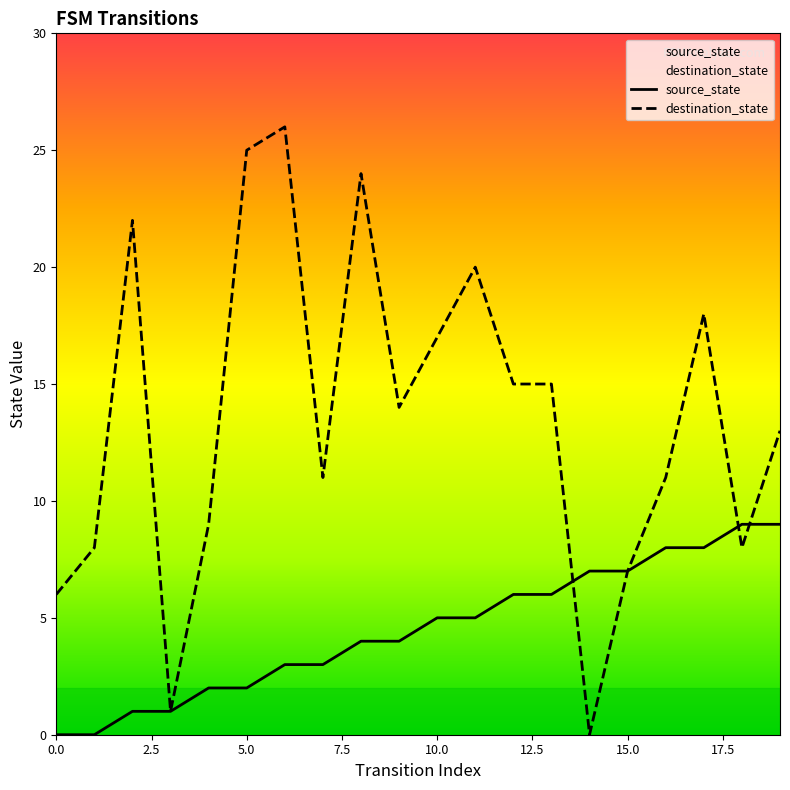

After their last crossing, which series has the higher values: destination_state or source_state?

destination_state